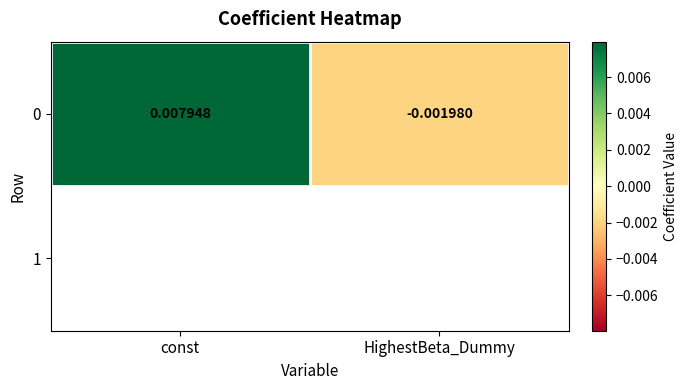

Count the number of data series in this chart.

1